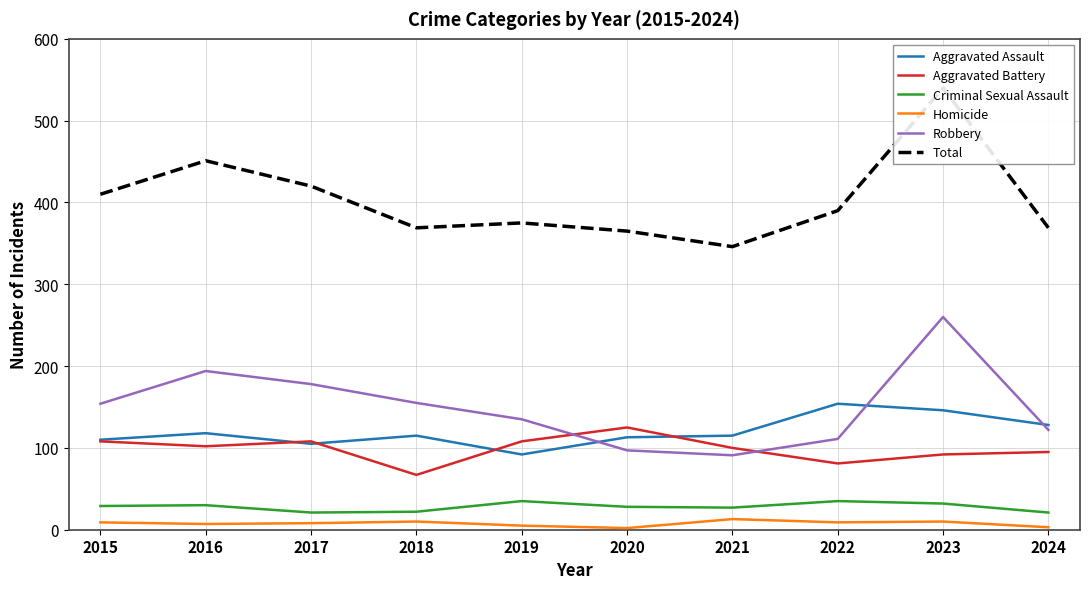

True or false: Aggravated Assault has a value of 191 at 2018.

False